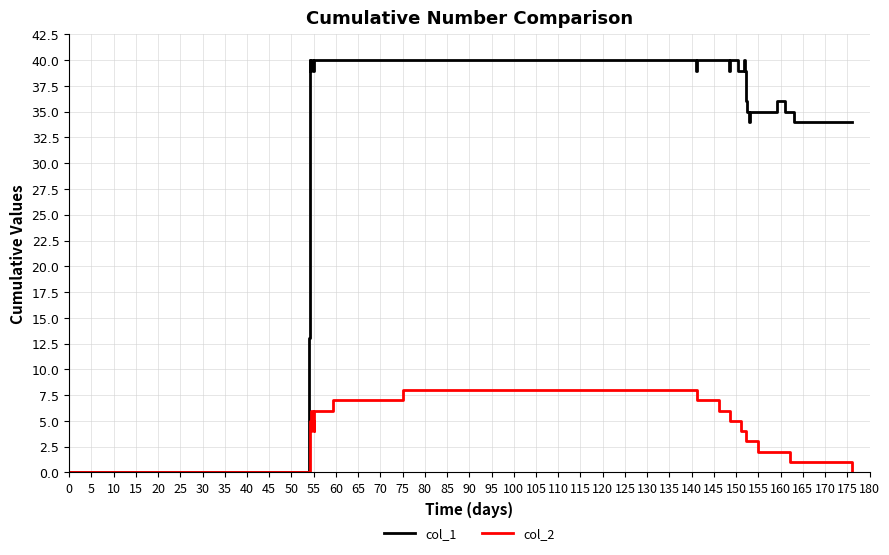

What is the maximum value shown in the chart?

40